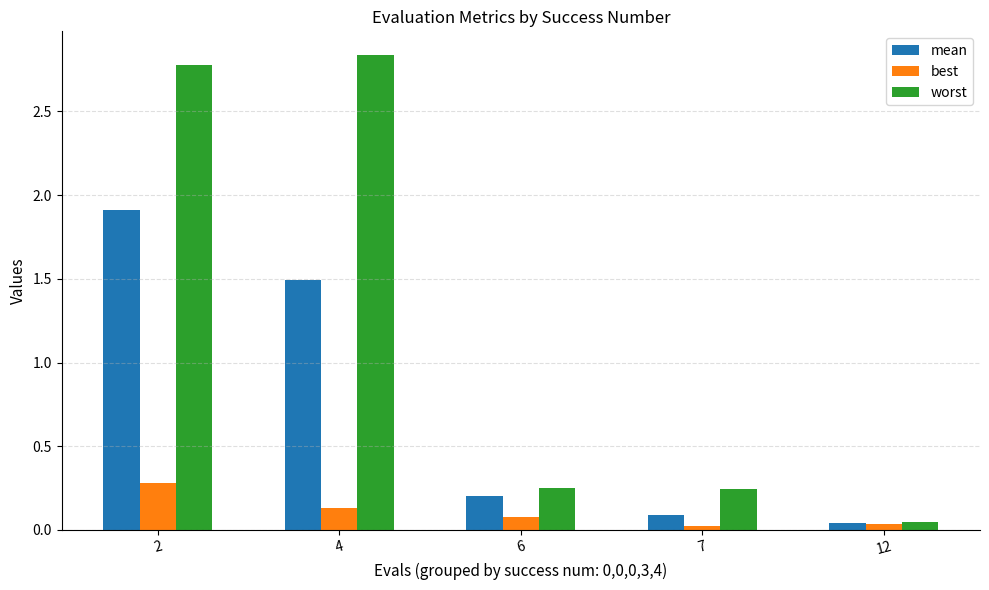

Which category has the lowest value in the mean series?

12